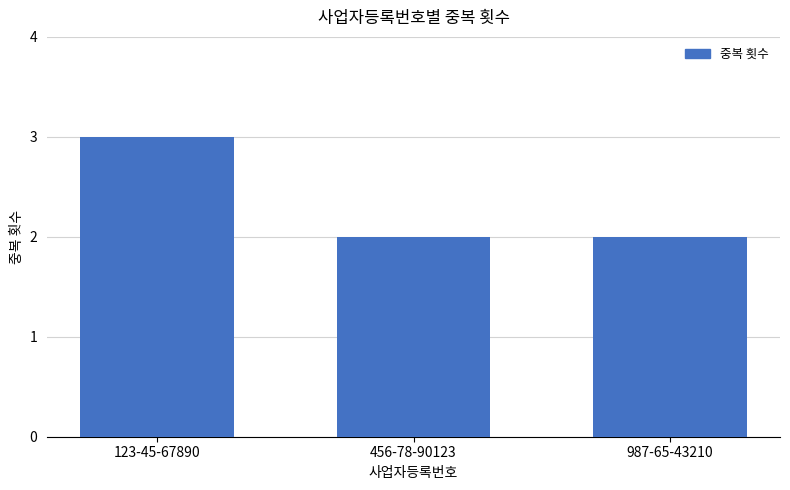

Count the number of data series in this chart.

1